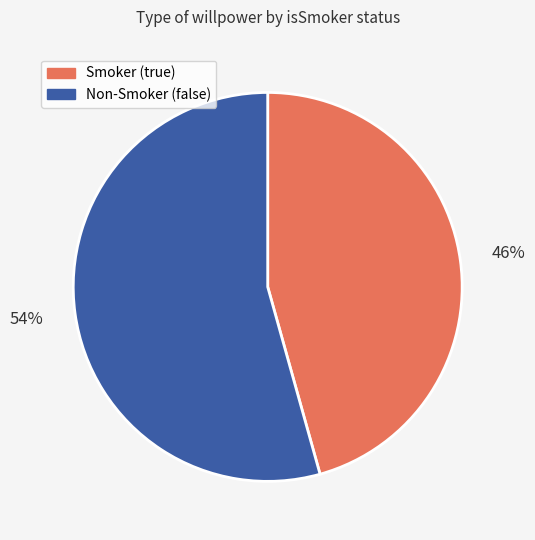

Is the sum of Non-Smoker (false) and Smoker (true) greater than half?

Yes